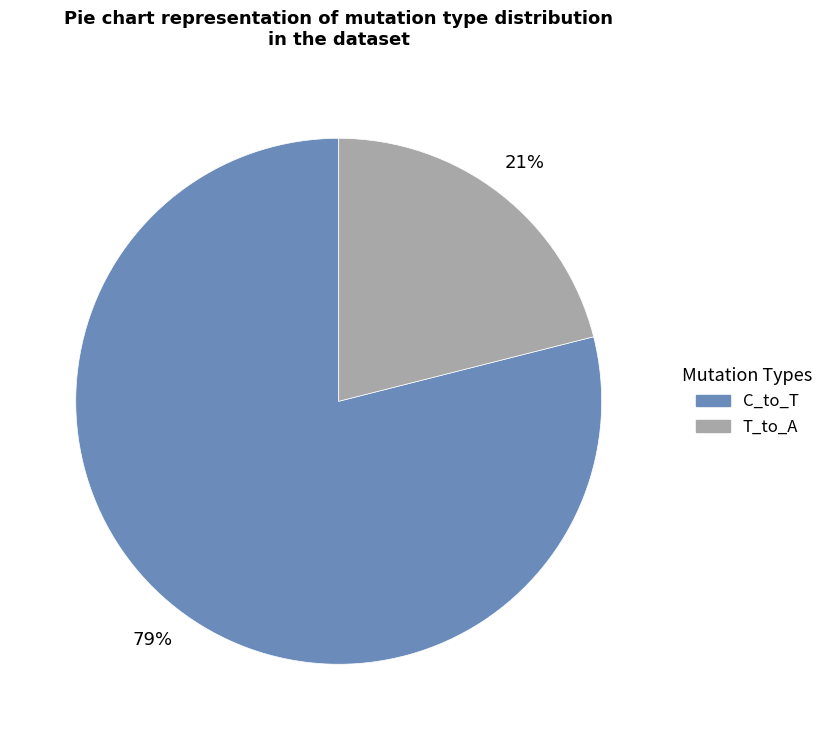

To the nearest percent, what is the average slice percentage?

50%